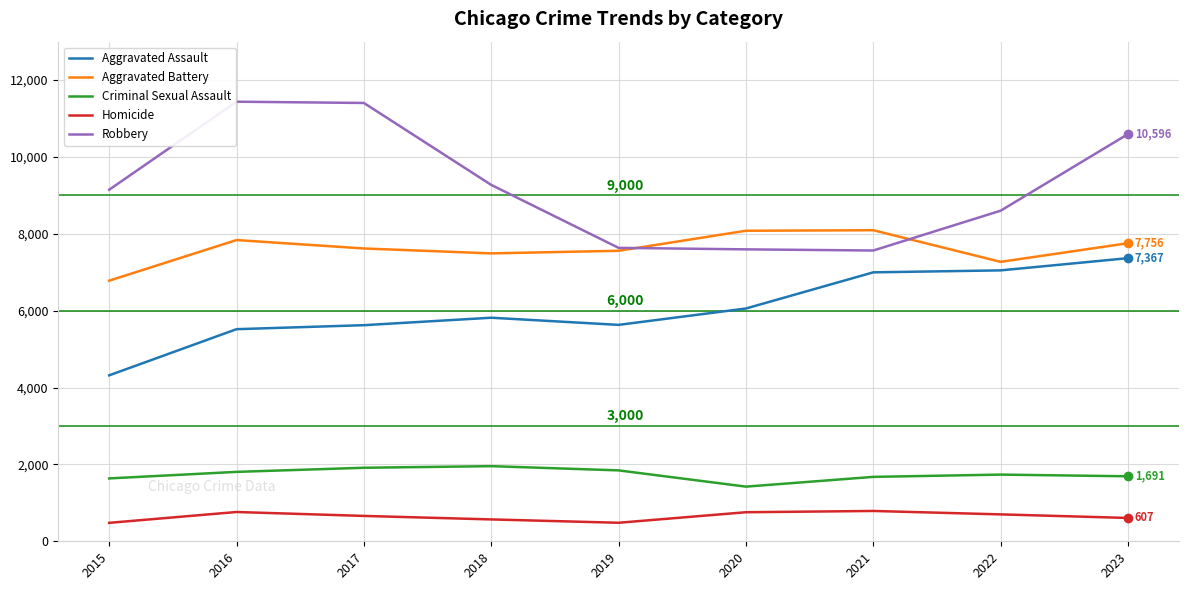

What is the average value of the Aggravated Assault series?

6042